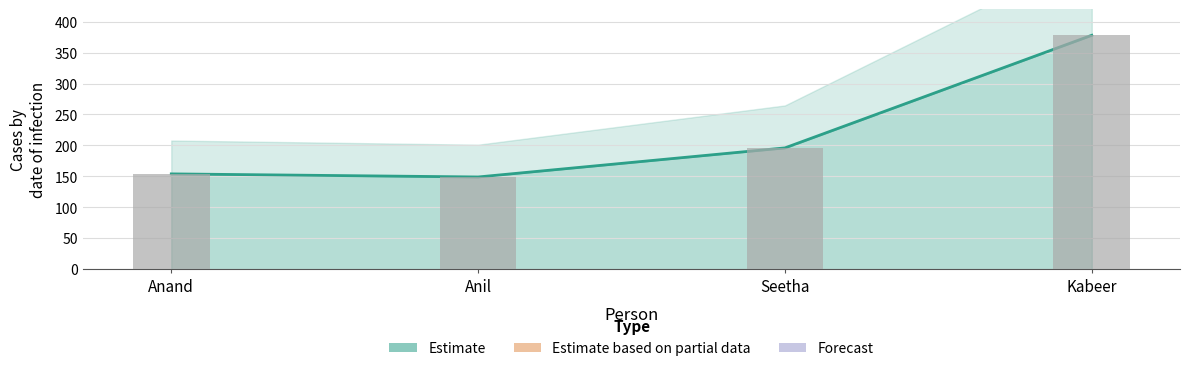

How many bars are there in total?

4